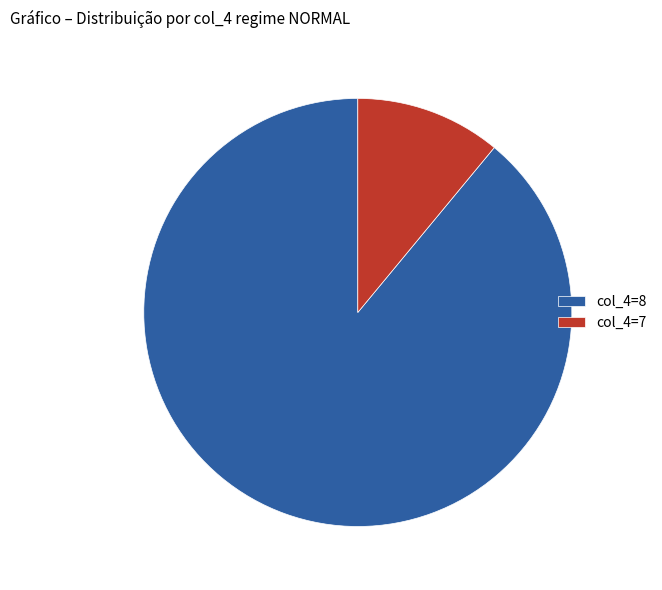

True or false: col_4=7 accounts for 11% of the total.

True